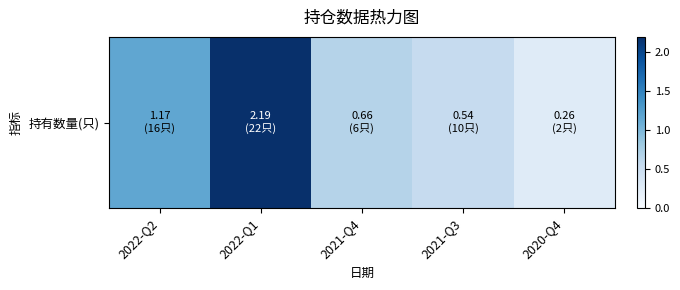

What is the greatest value displayed?

2.2